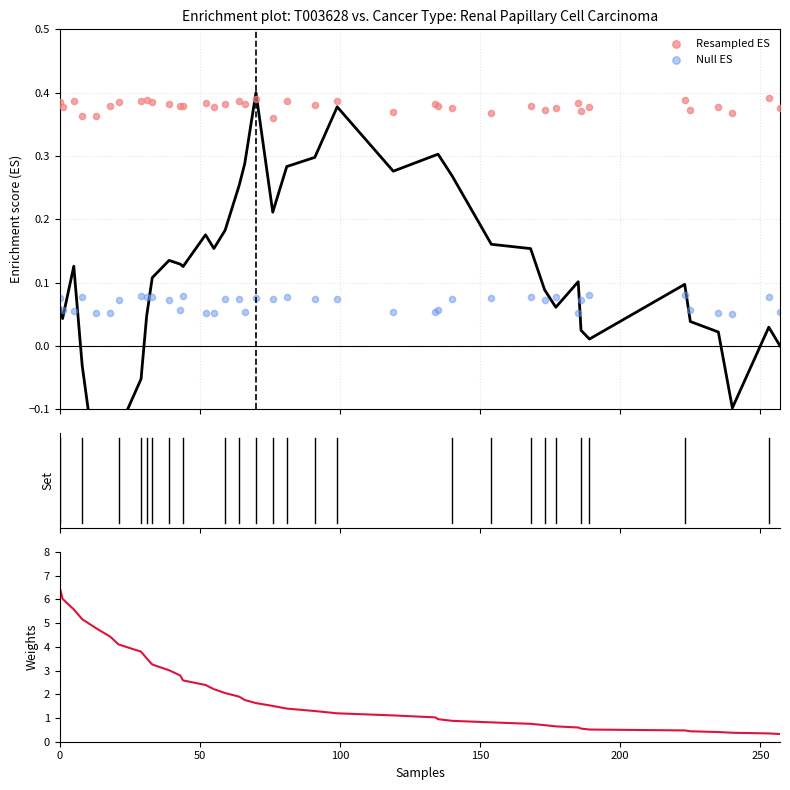

Which series reaches the maximum Y coordinate?

Weights